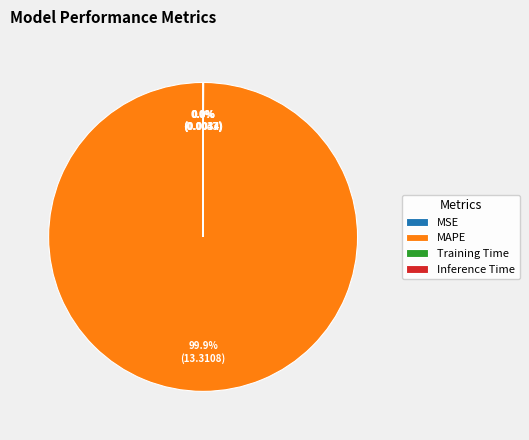

Which category accounts for the majority?

MAPE